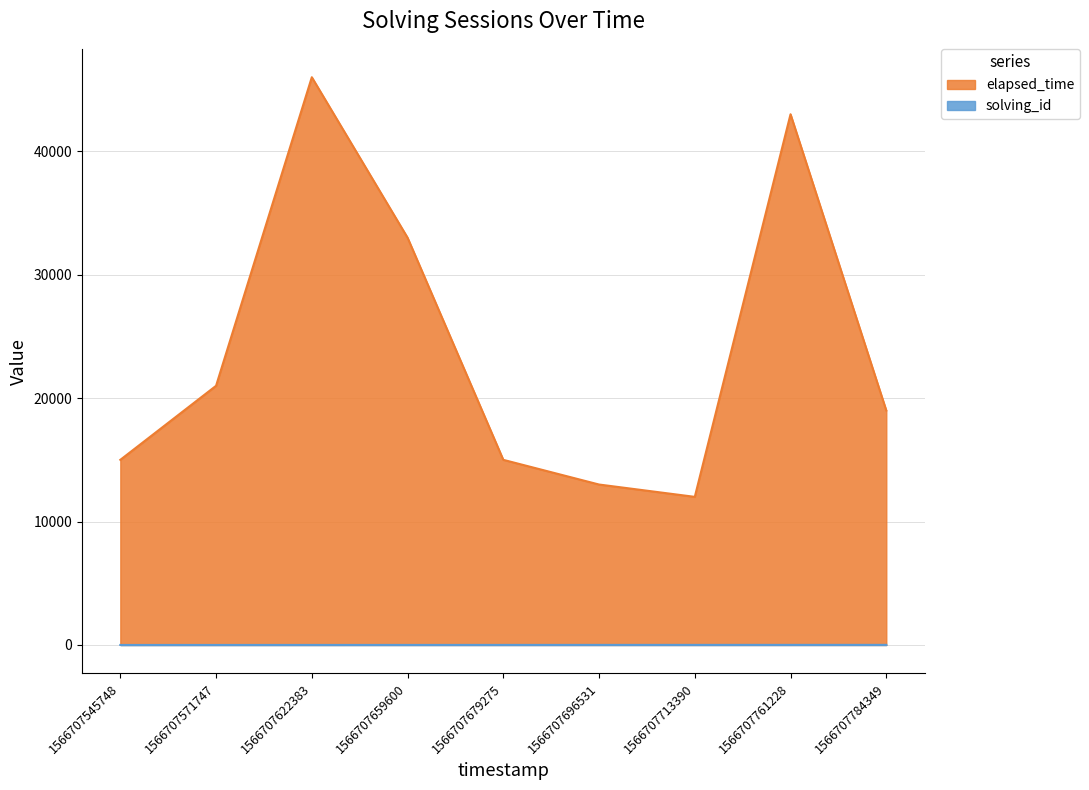

What is the greatest value displayed?

46000